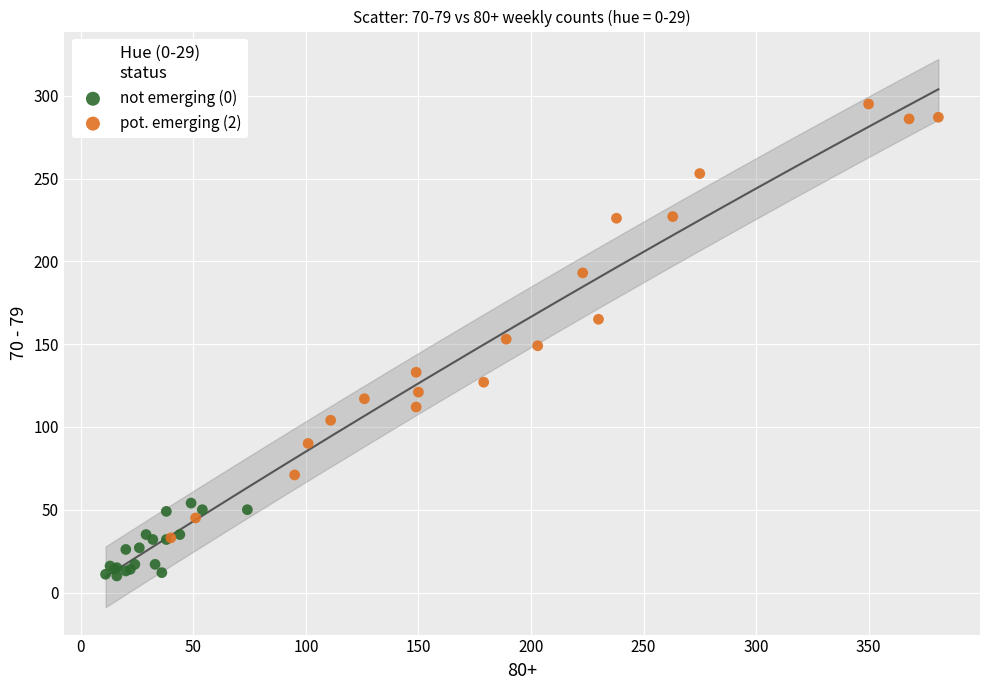

What are all the series names shown in the legend?

not emerging (0), pot. emerging (2)